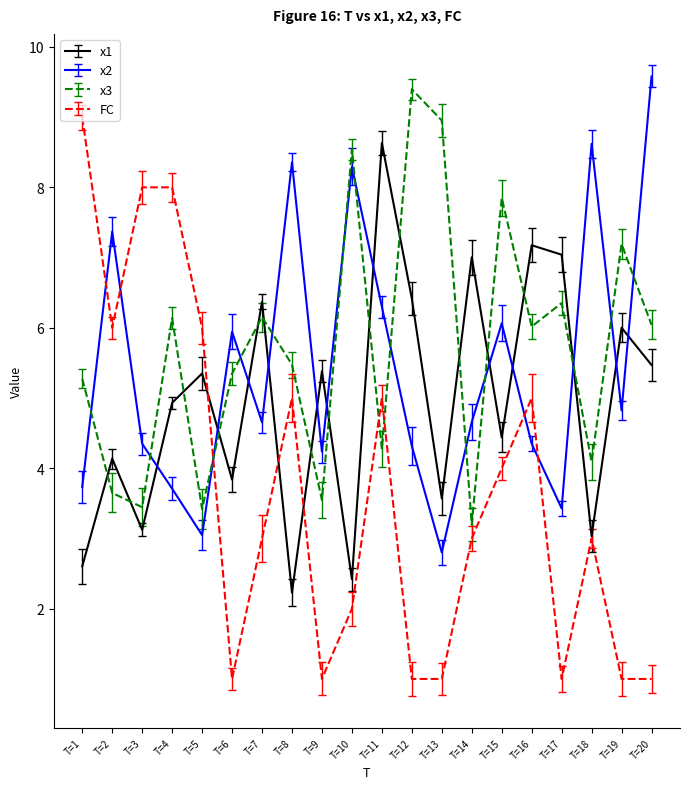

Where is x2 nearest to the value 6?

6